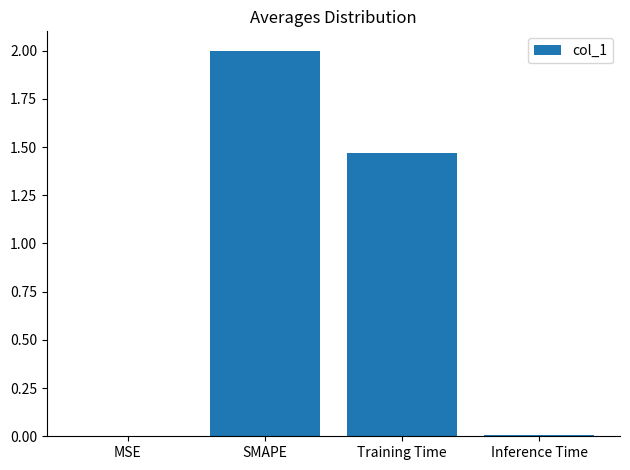

What is the difference between the values at Training Time and SMAPE?

0.5